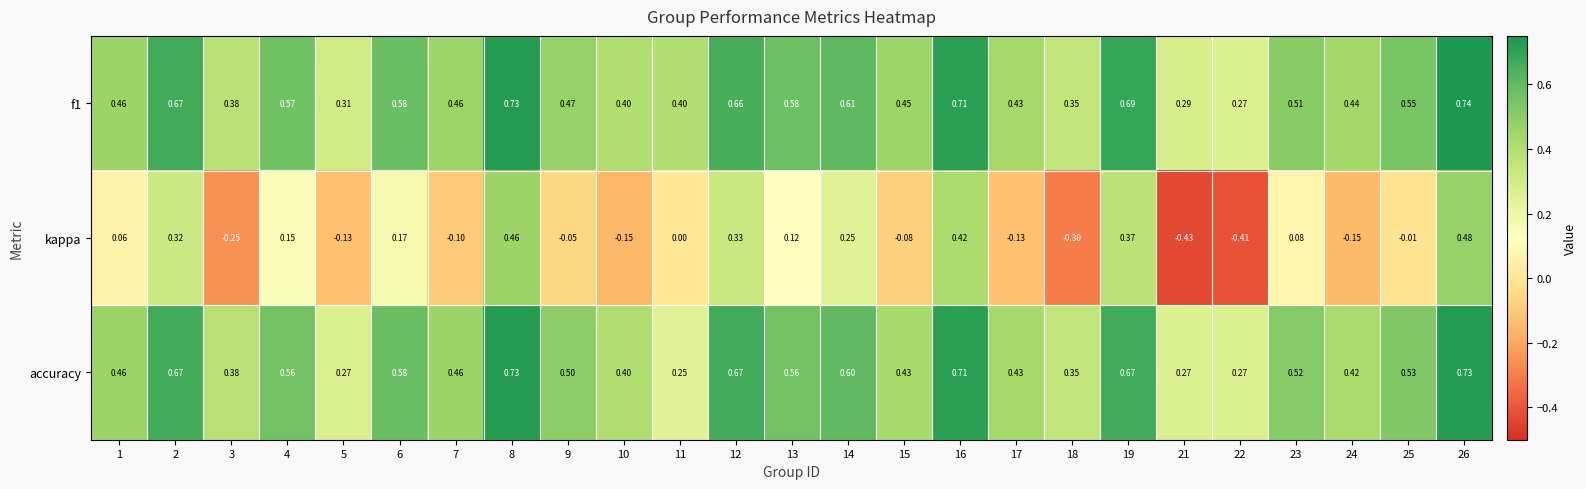

Between 9 and 23, which series saw the biggest shift?

kappa